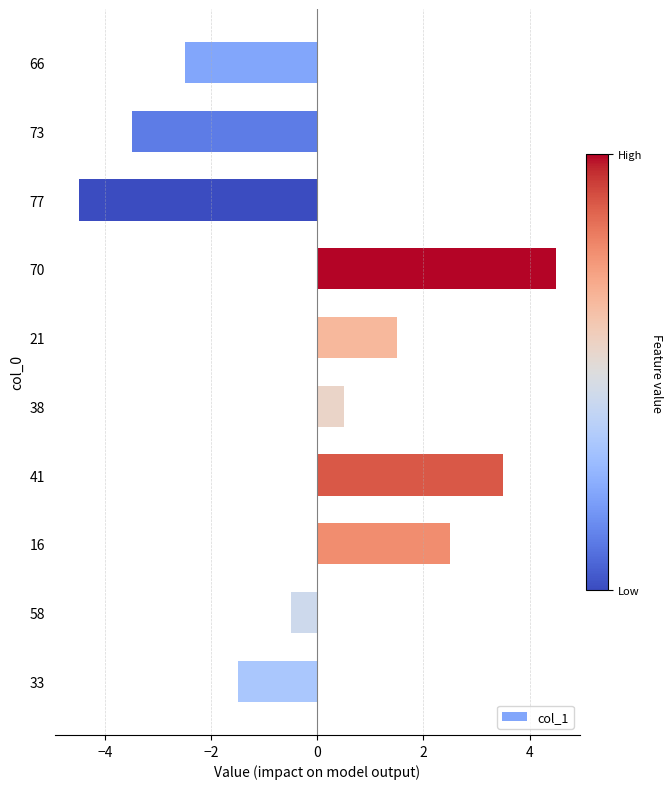

Rank the categories by value from highest to lowest.

70, 41, 16, 21, 38, 58, 33, 66, 73, 77